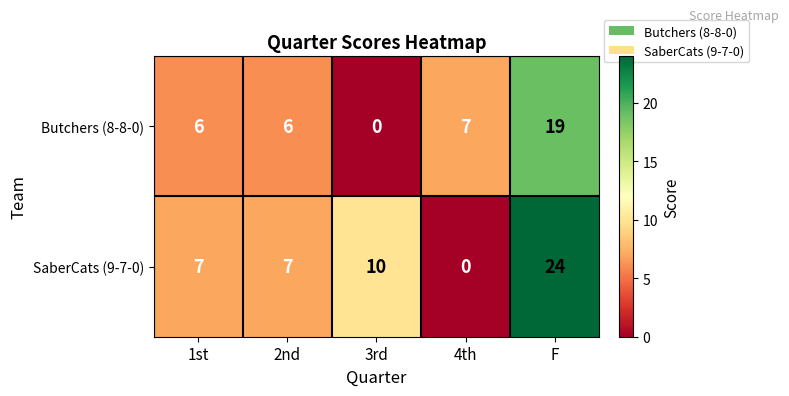

Rank the series at 1st from highest to lowest value.

SaberCats (9-7-0), Butchers (8-8-0)